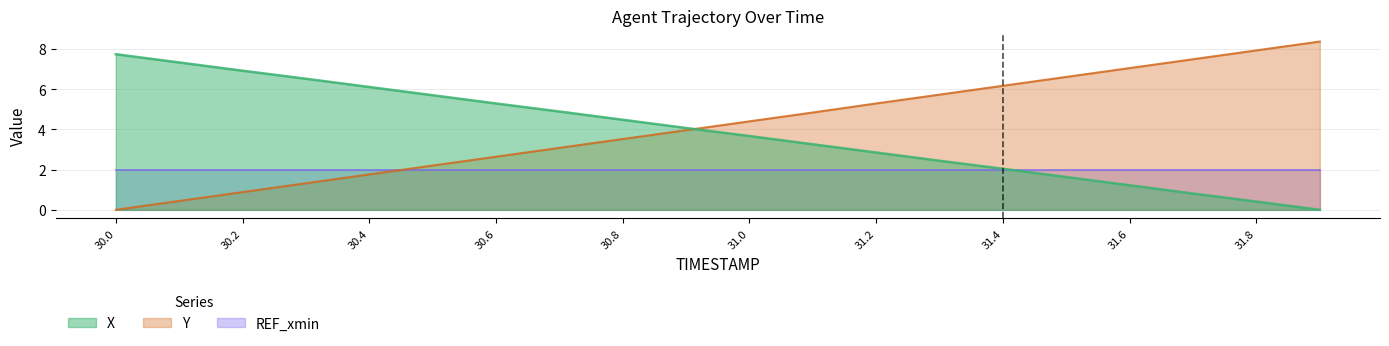

The value of Y at 30.7 is 3.1. True or false?

True